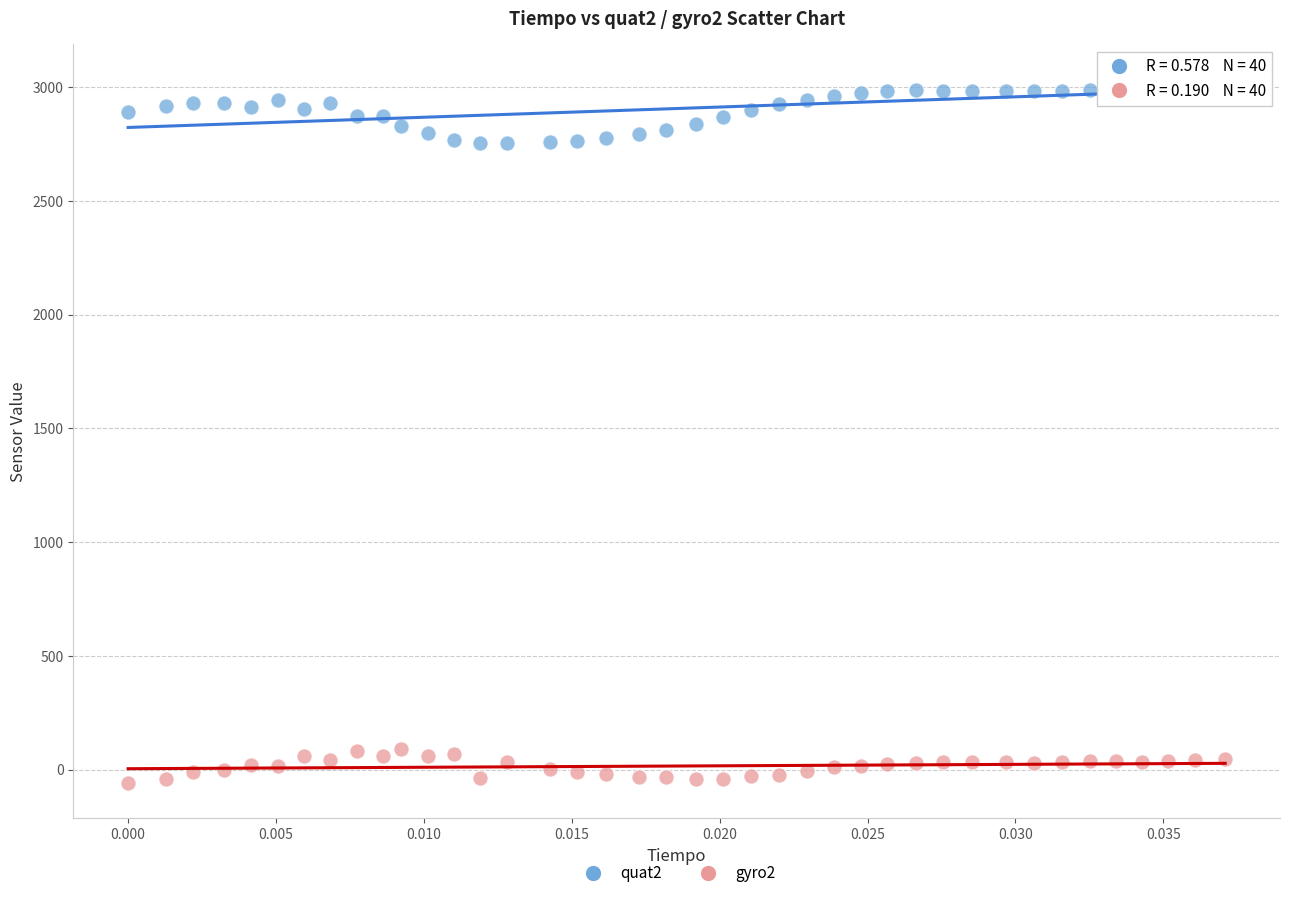

Across all data points, what is the range of Y values (max minus min)?

3093